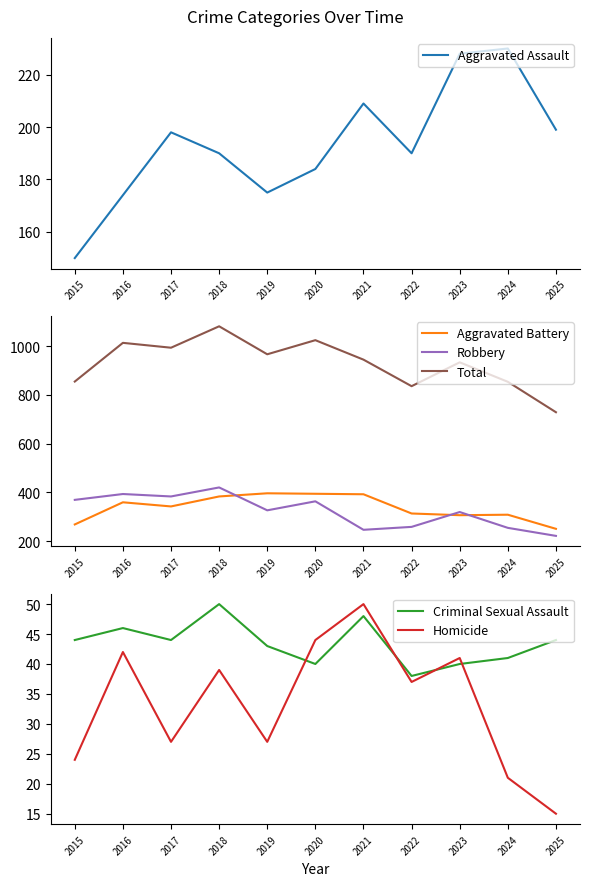

The Robbery series shows 110 at 2015. True or false?

False